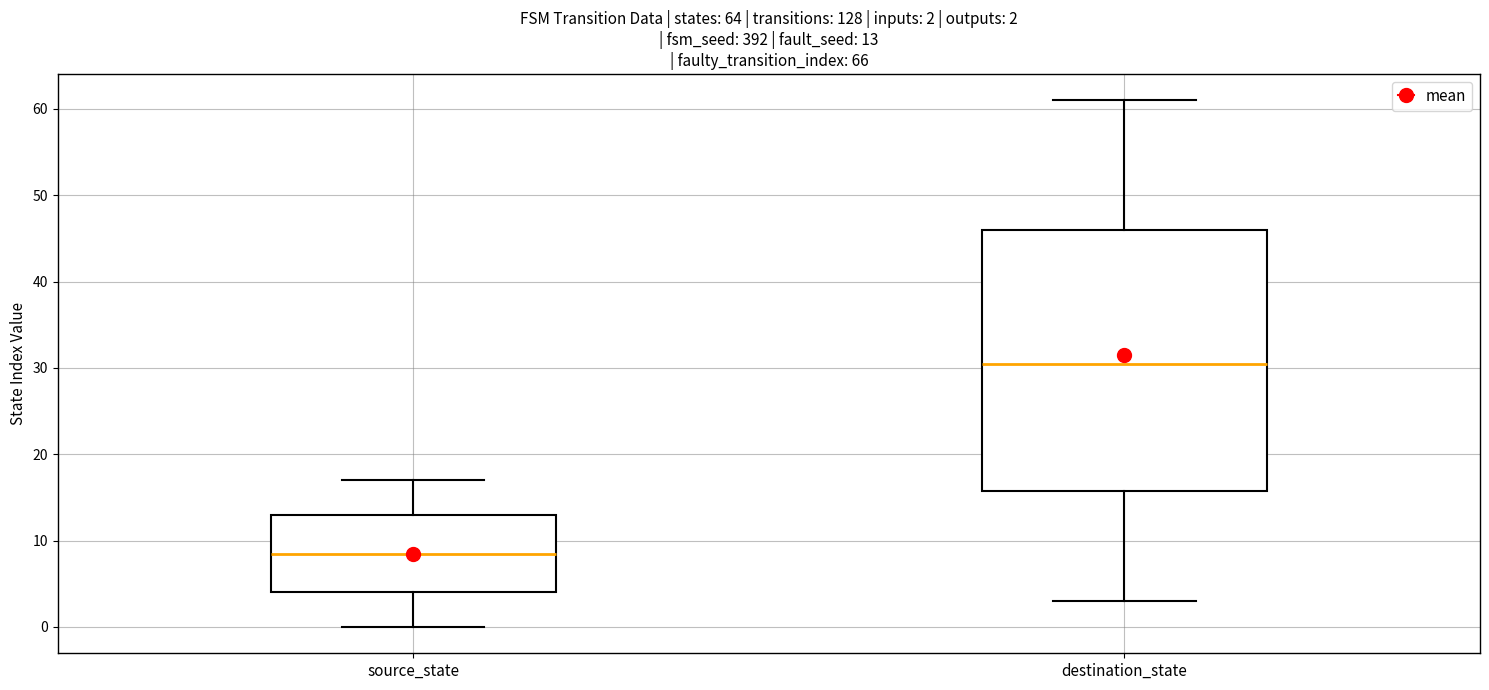

Which box is the tallest, from its lower edge to its upper edge?

destination_state